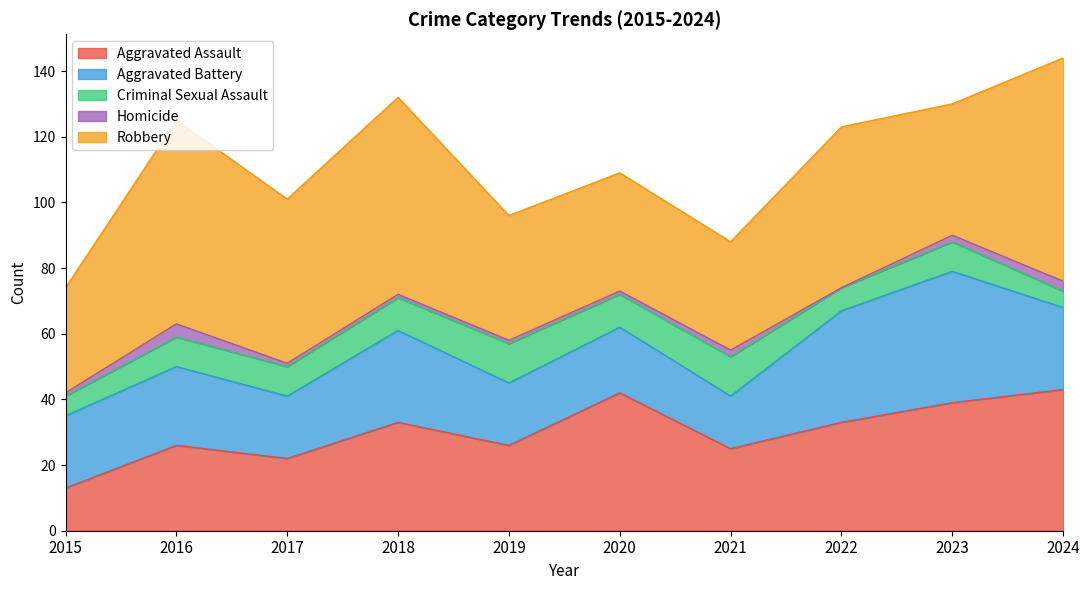

How many series are shown in this chart?

5